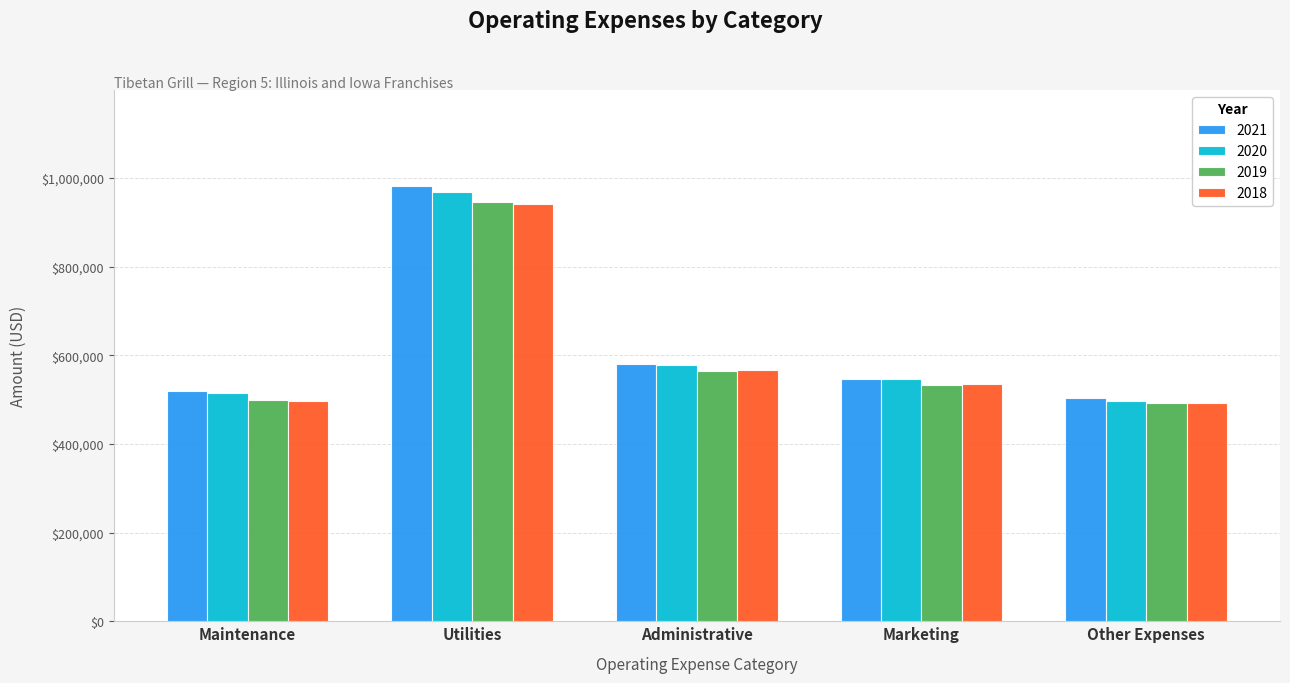

At how many categories does at least one series exceed 495193?

5